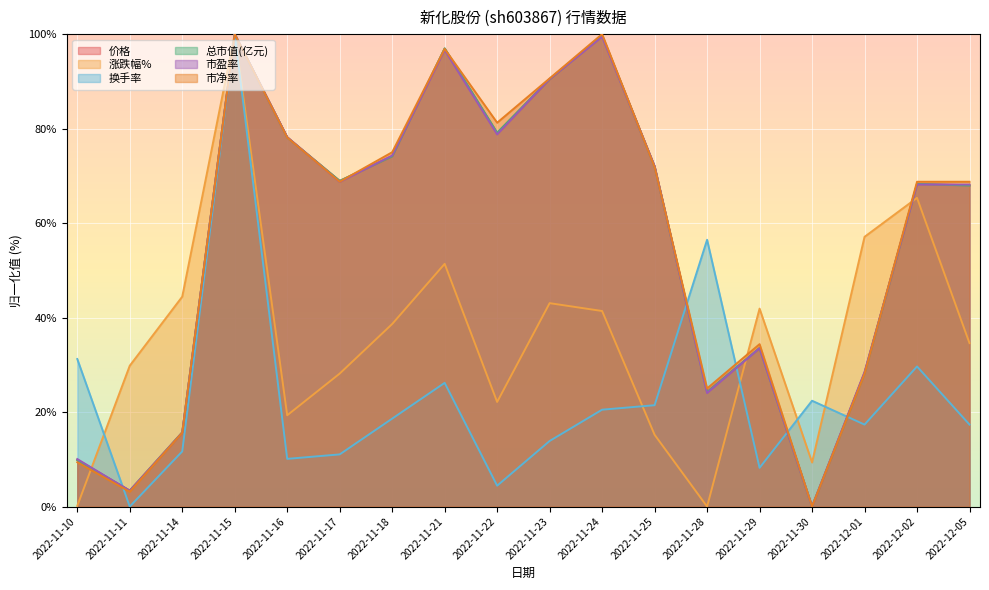

True or false: 总市值(亿元) and 涨跌幅% cross at least once.

True